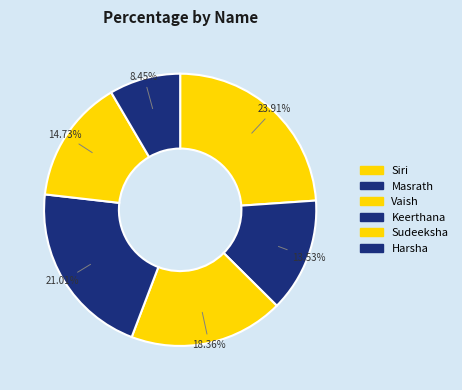

Count the number of slices in the pie.

6